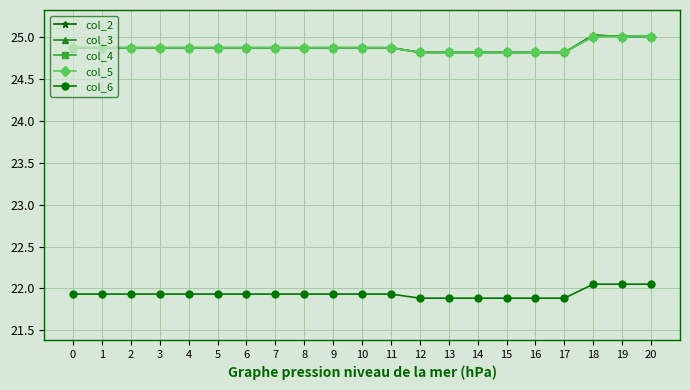

Is the value of col_4 at 10 greater than the value of col_5 at 17?

Yes